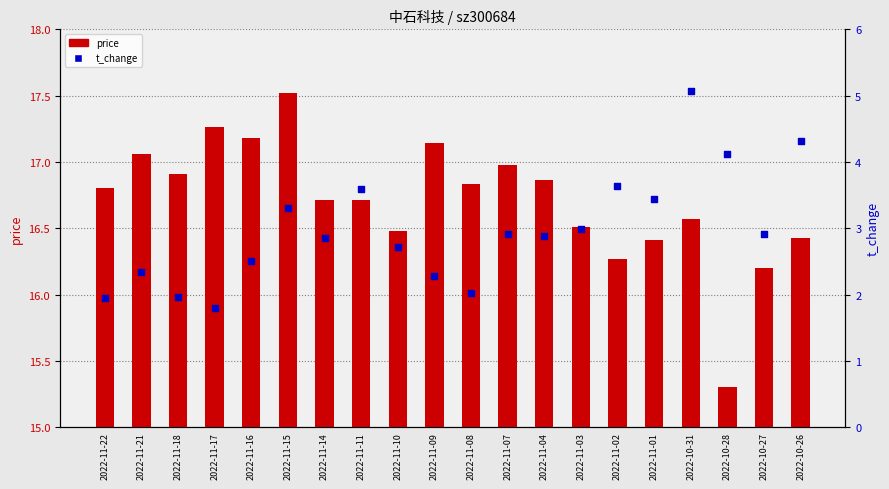

What are all the series names shown in the legend?

price, t_change